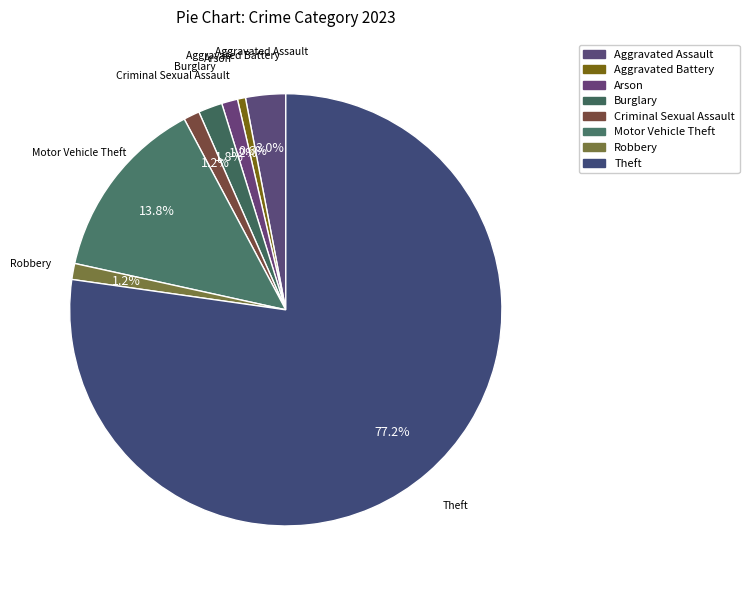

What is the total percentage of Aggravated Assault and Criminal Sexual Assault?

4.2%